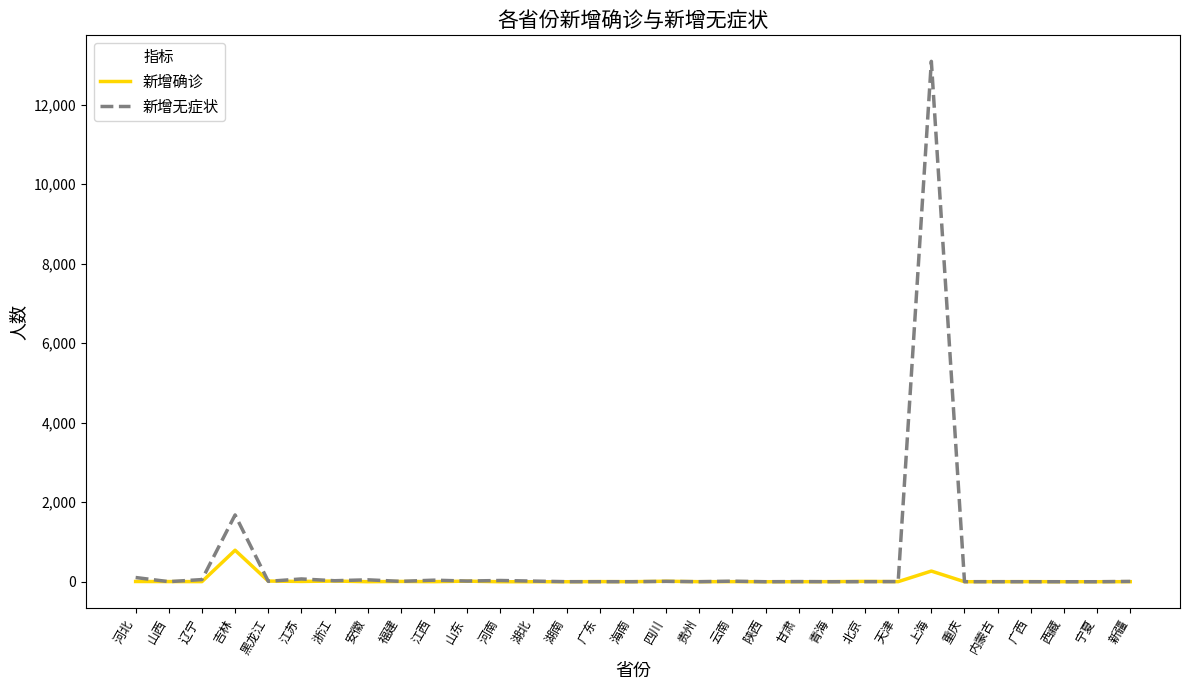

At which label does 新增确诊 reach its peak?

吉林